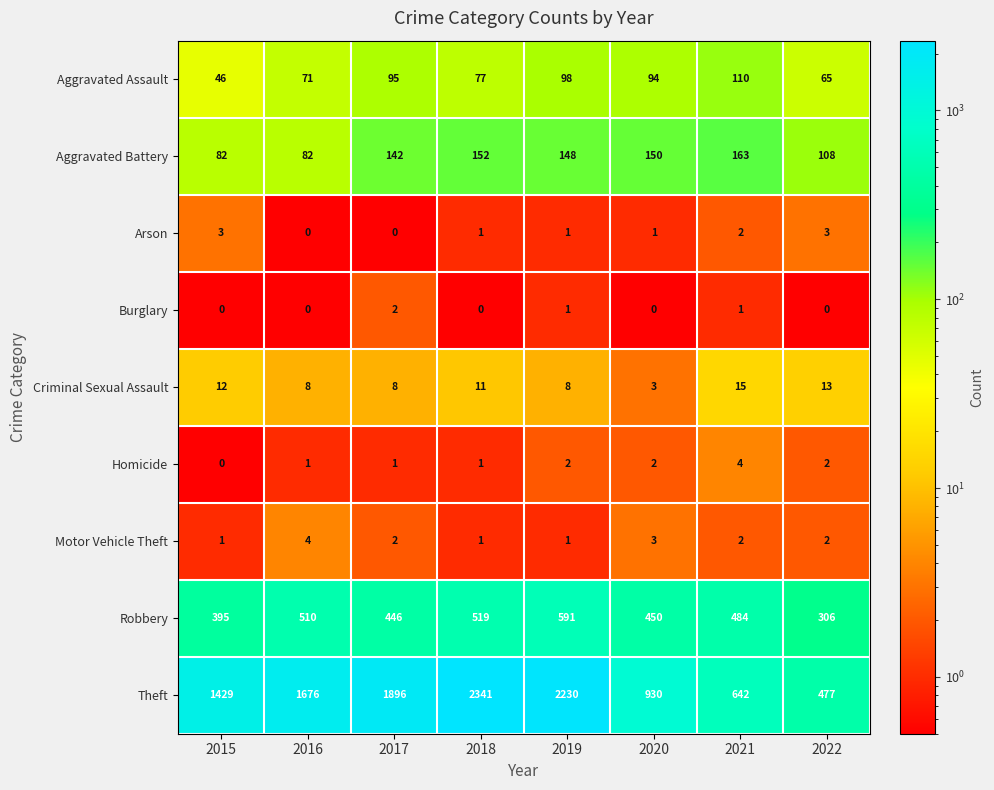

What is the spread (max minus min) of values at 2017?

1896